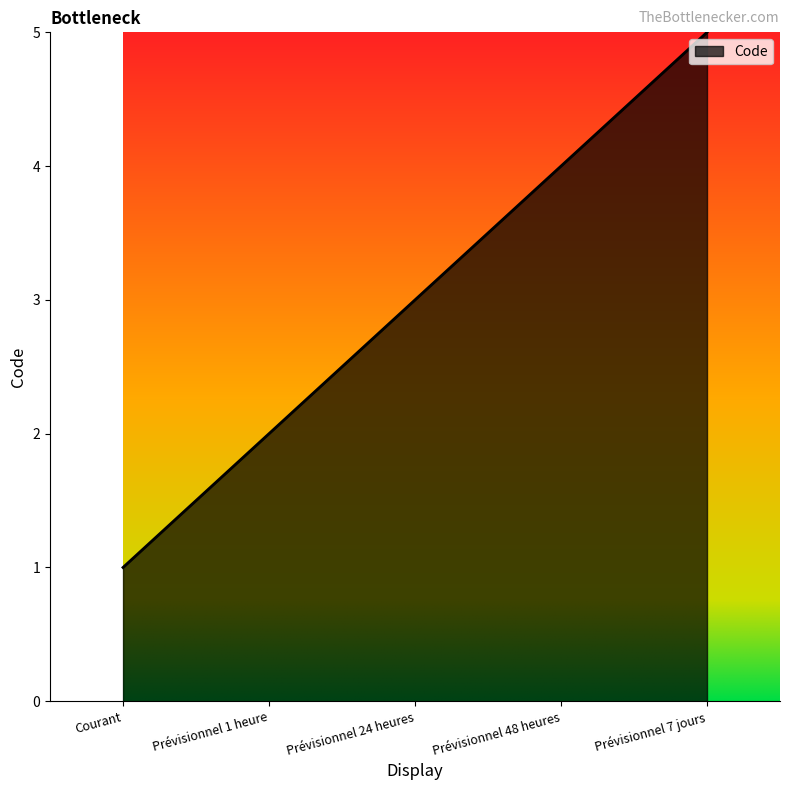

True or false: the data has more than 0 interior local peaks.

False